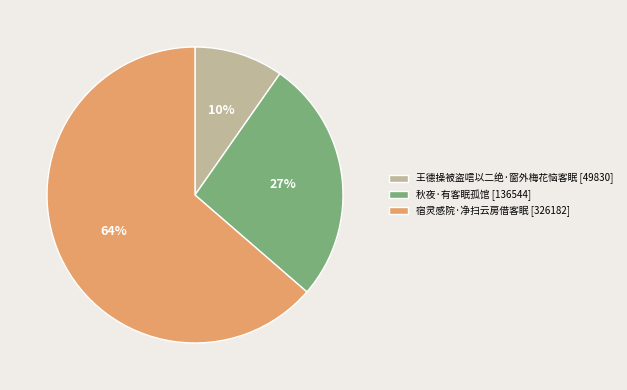

Does any single category account for the majority?

Yes